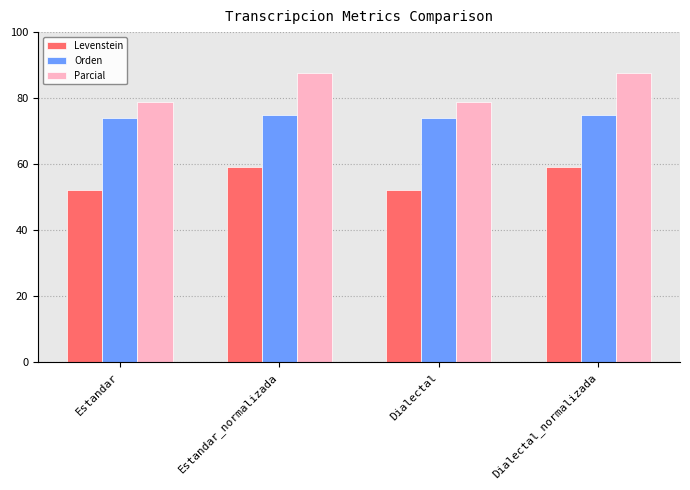

Rank the series by their maximum value, from lowest to highest.

Levenstein, Orden, Parcial